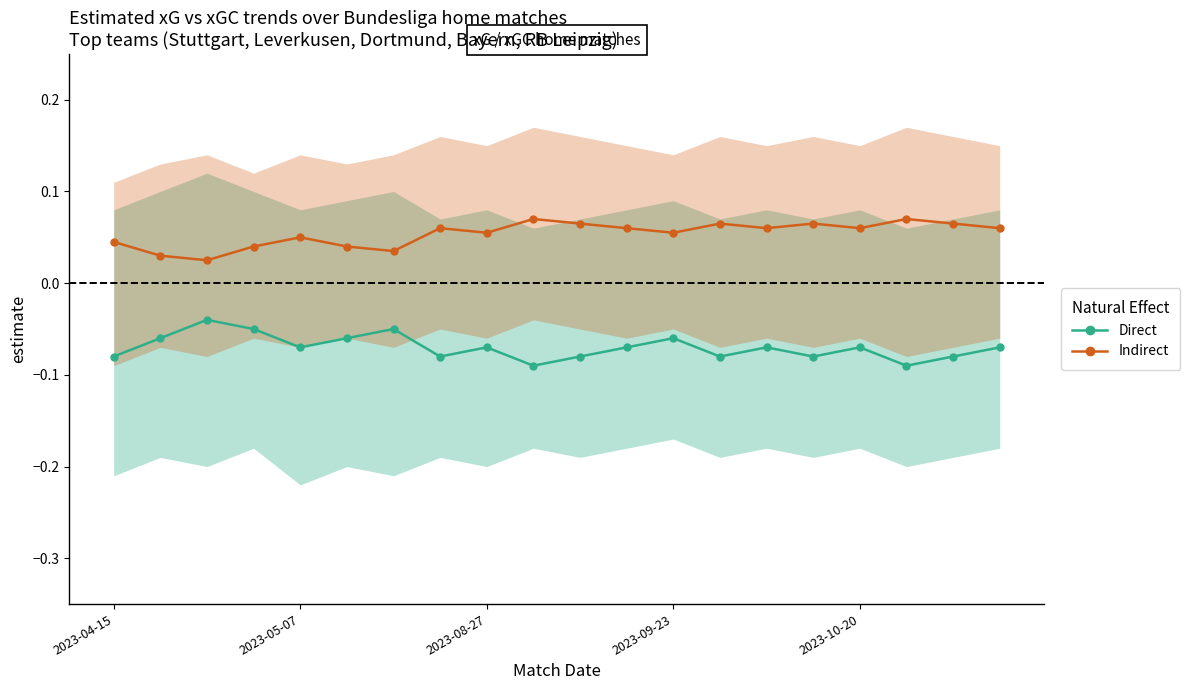

Rank the series by their average value, from lowest to highest.

Direct, Indirect